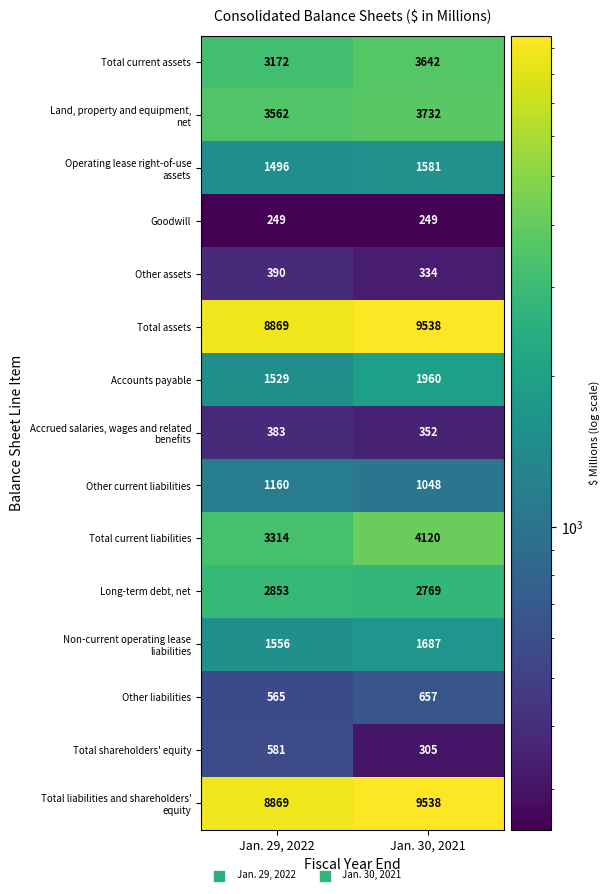

What is the spread (max minus min) of values at Jan. 29, 2022?

8620